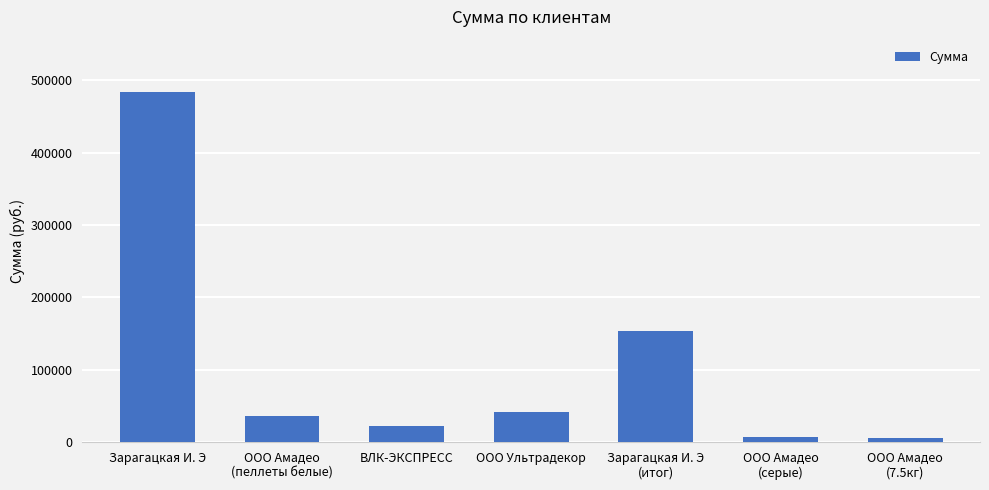

Is it true that the value at ВЛК-ЭКСПРЕСС is 22176.0?

True